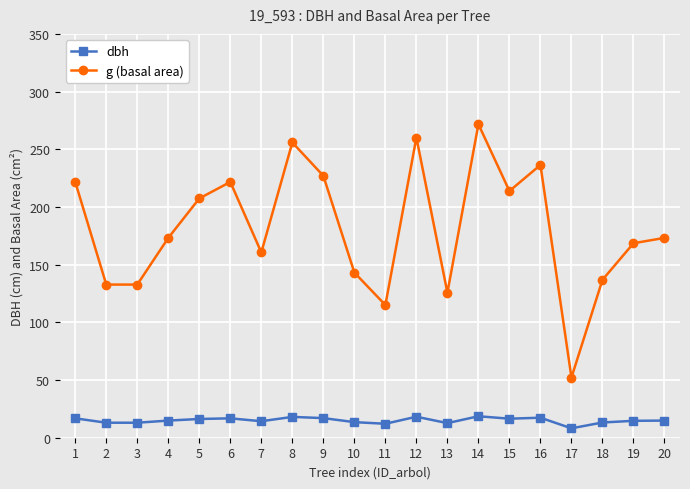

True or false: dbh and g (basal area) intersect in this chart.

False